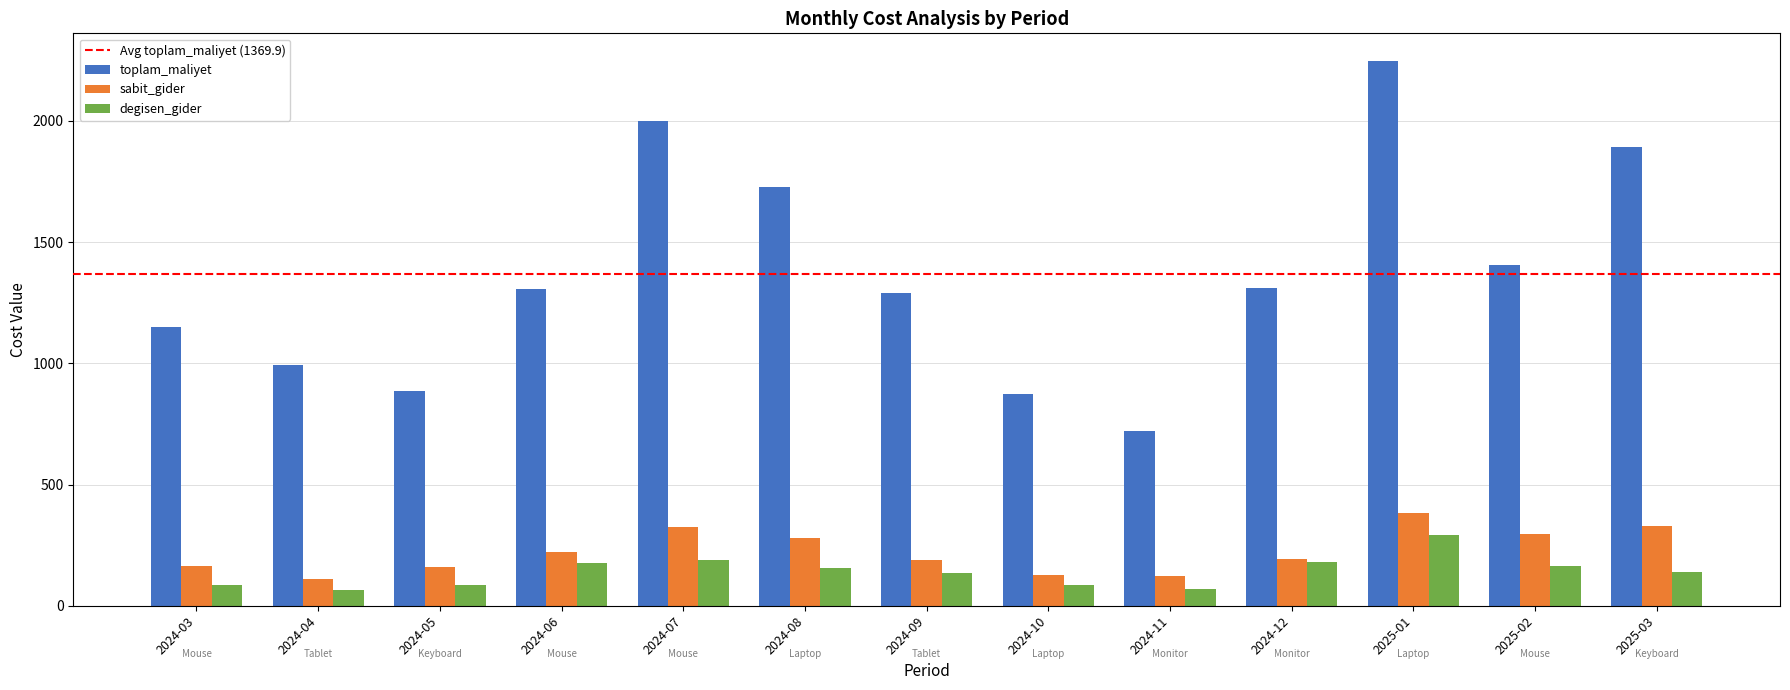

How many series are shown in this chart?

3